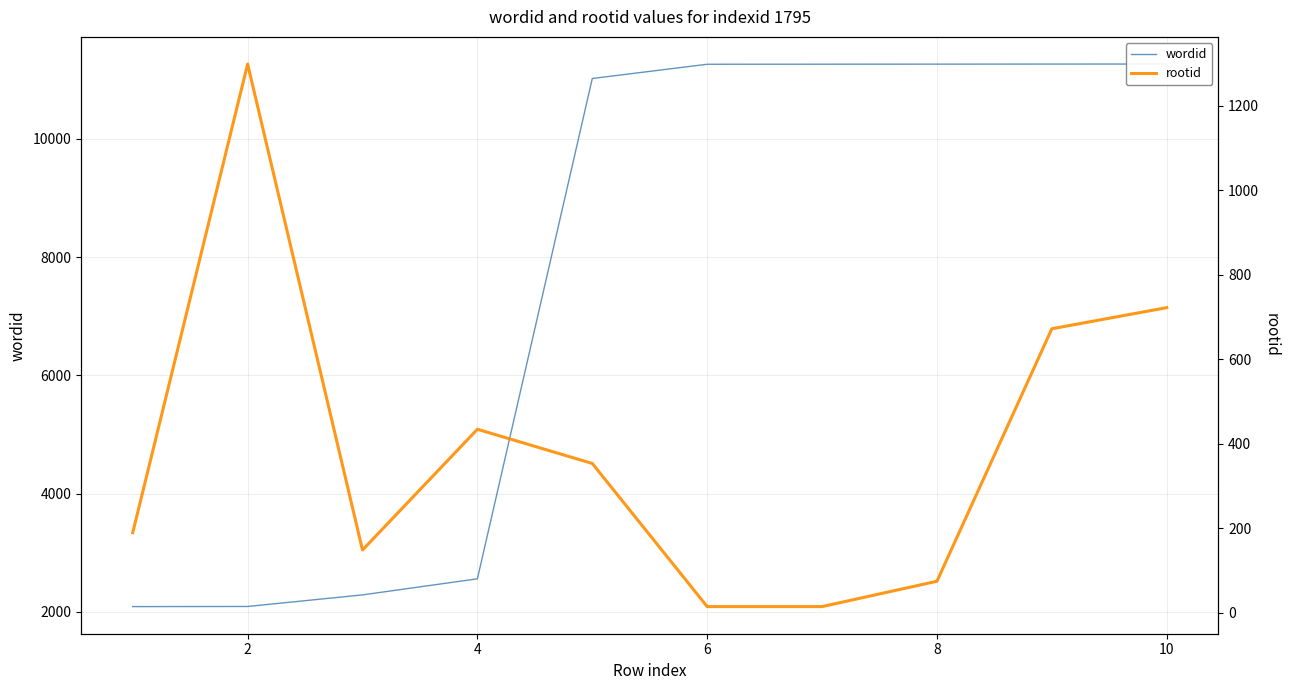

How many lines are shown in the chart?

2